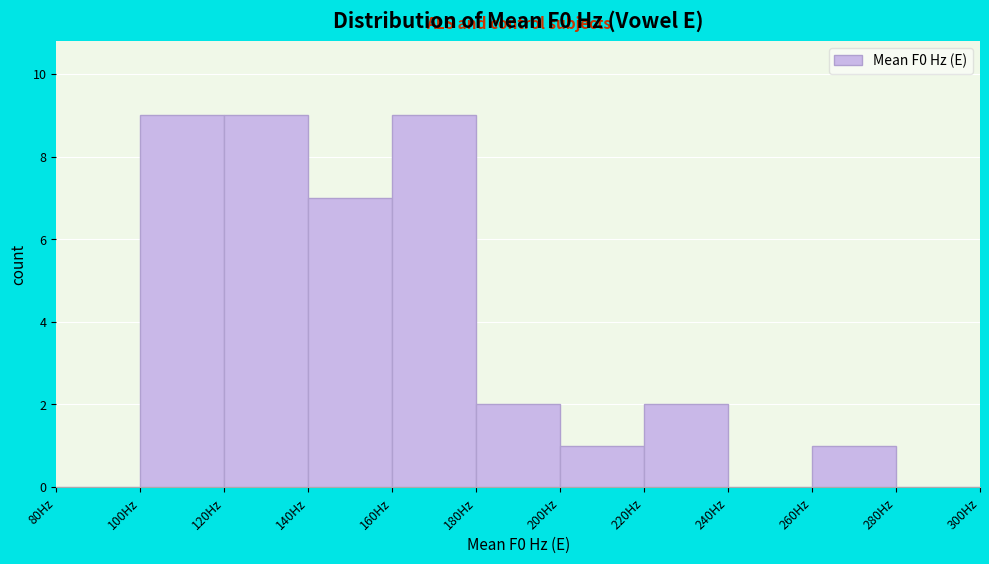

Reading left to right, list every bar in this chart as the range it spans on the x-axis followed by its height. The values are not printed on the chart, so give them approximately, as read against the axis.

80 to 100: 0
100 to 120: 9
120 to 140: 9
140 to 160: 7
160 to 180: 9
180 to 200: 2
200 to 220: 1
220 to 240: 2
240 to 260: 0
260 to 280: 1
280 to 300: 0